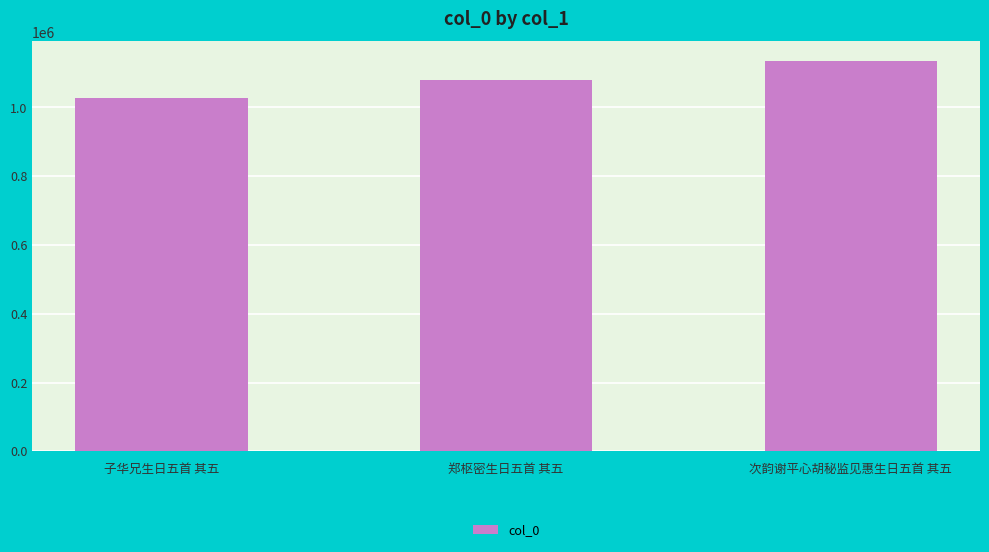

What is the label of the 3rd bar from the left?

次韵谢平心胡秘监见惠生日五首 其五